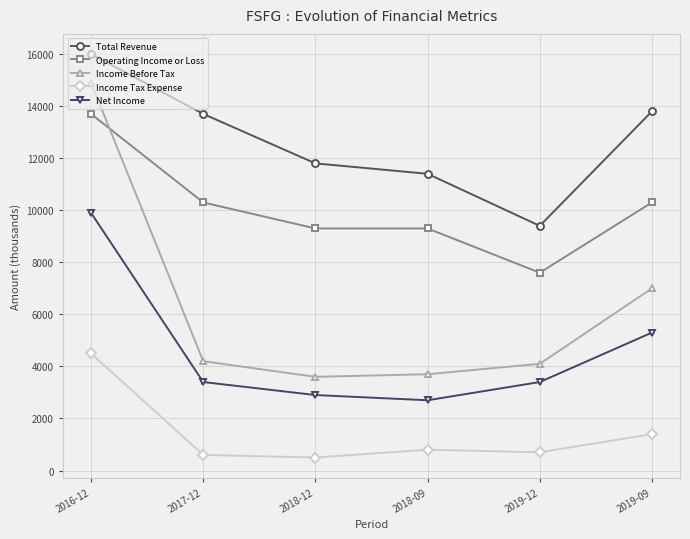

How many values in the Total Revenue series are below 13700?

3